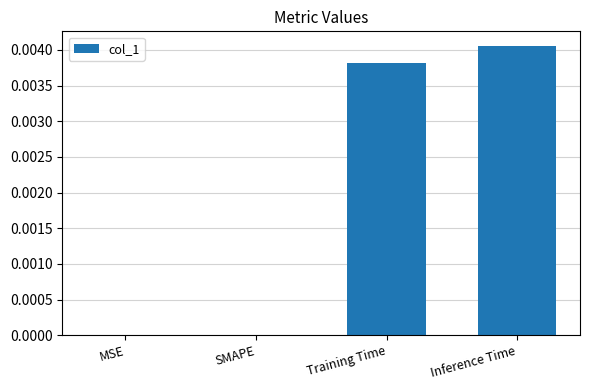

At which category does the chart reach its peak across all series?

Inference Time